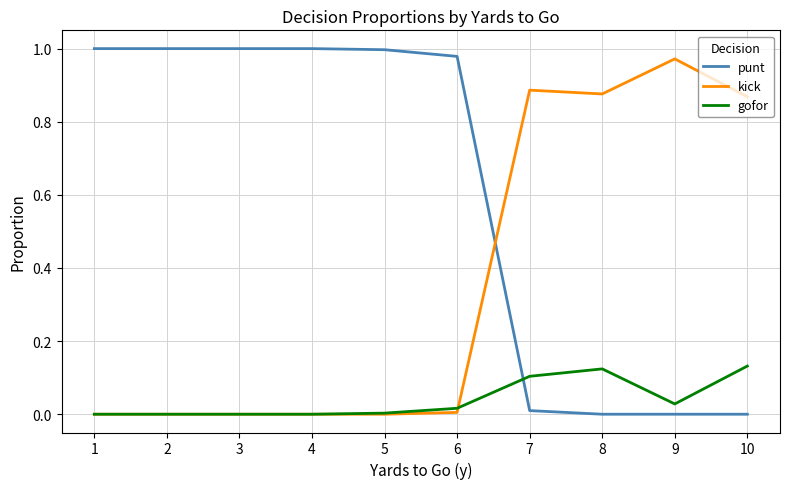

How many lines are shown in the chart?

3